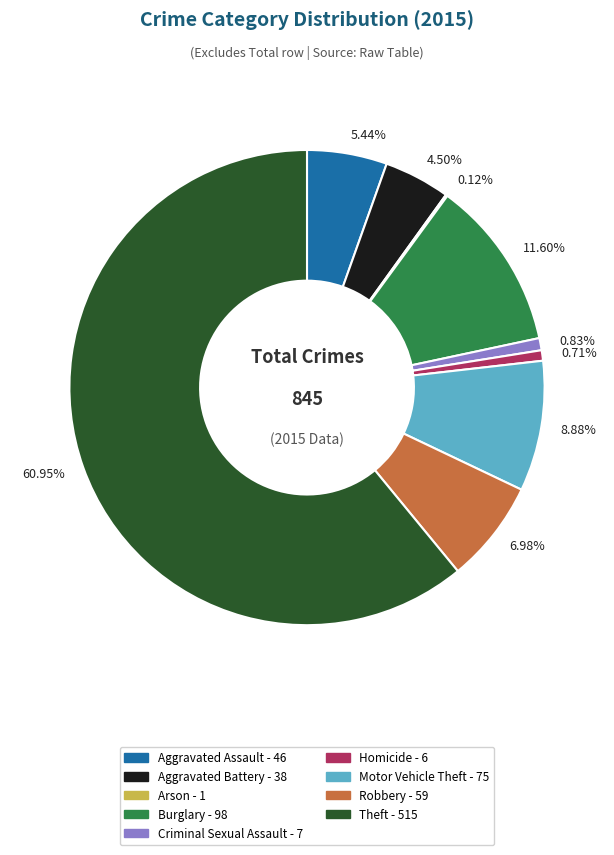

Does any single category account for the majority?

Yes